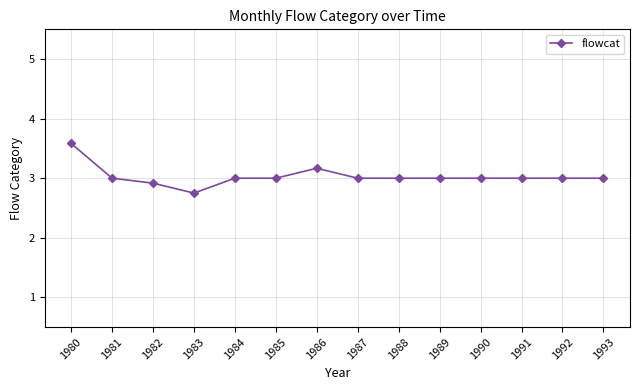

The chart shows a value of 3.0 at 1991. True or false?

True